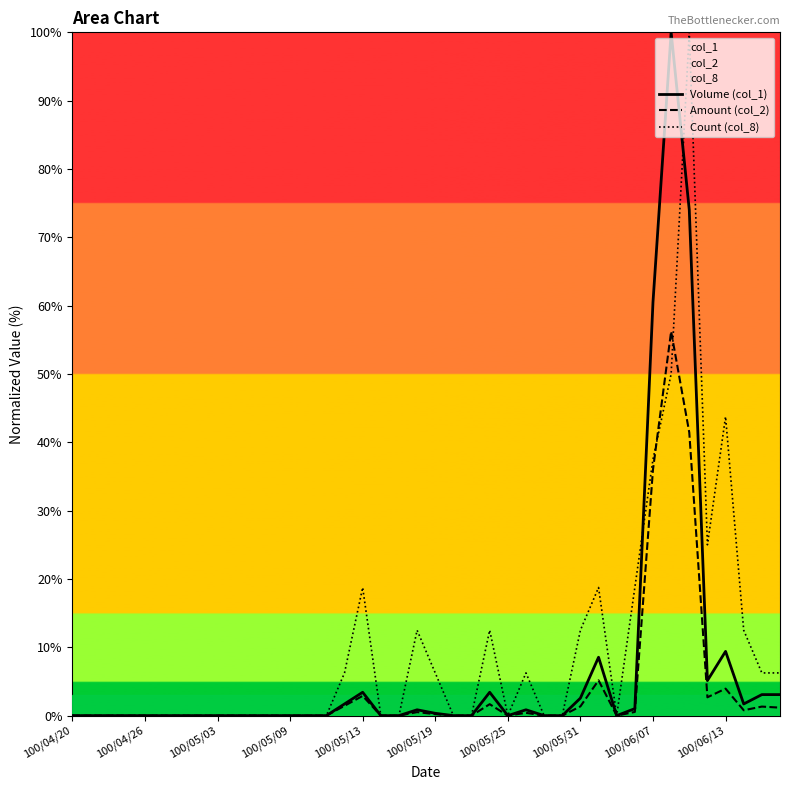

What are all the series names shown in the legend?

Volume (col_1), Amount (col_2), Count (col_8)